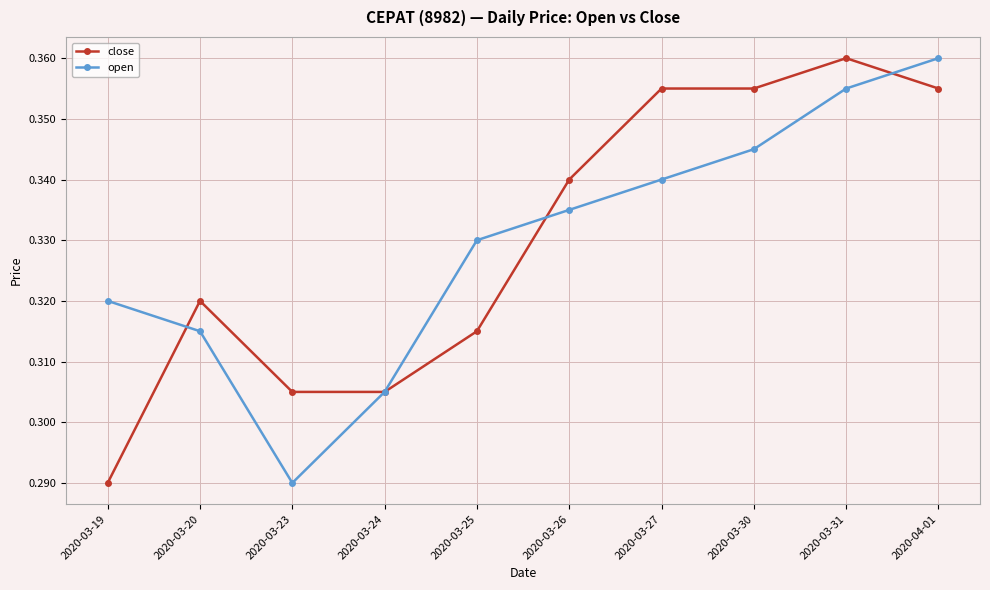

Count the open values in the range 0 to 1.

10